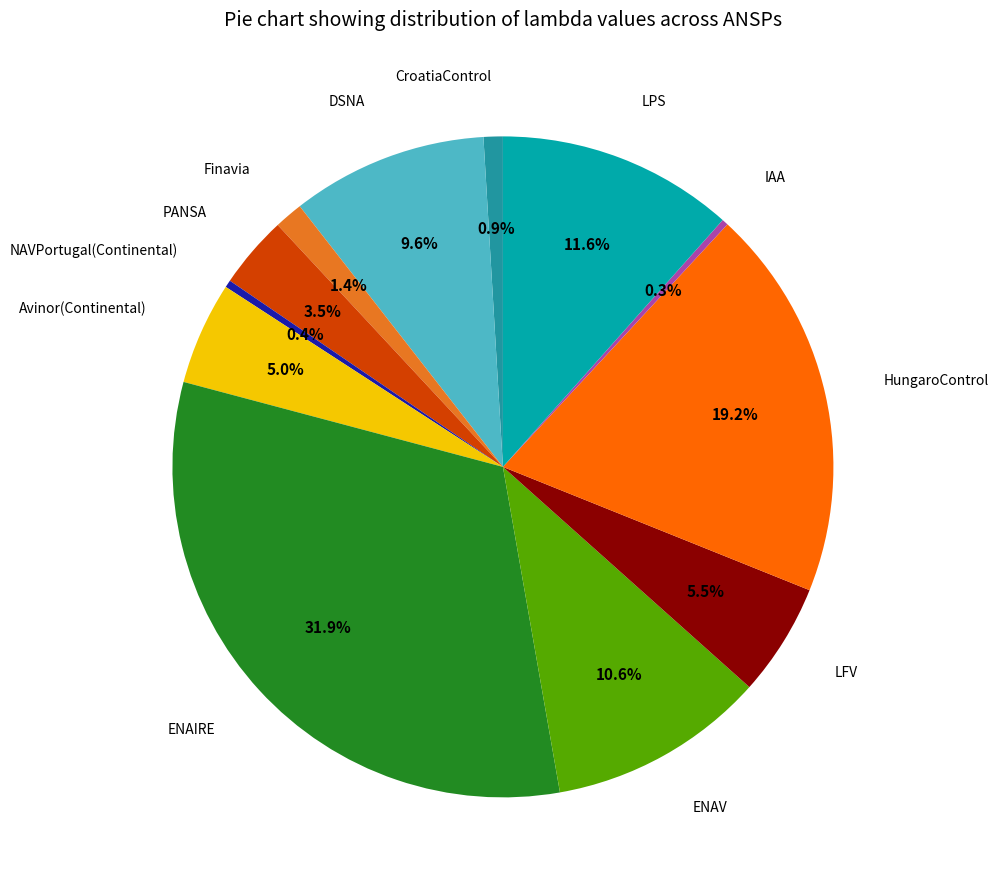

Which slice is the largest?

ENAIRE